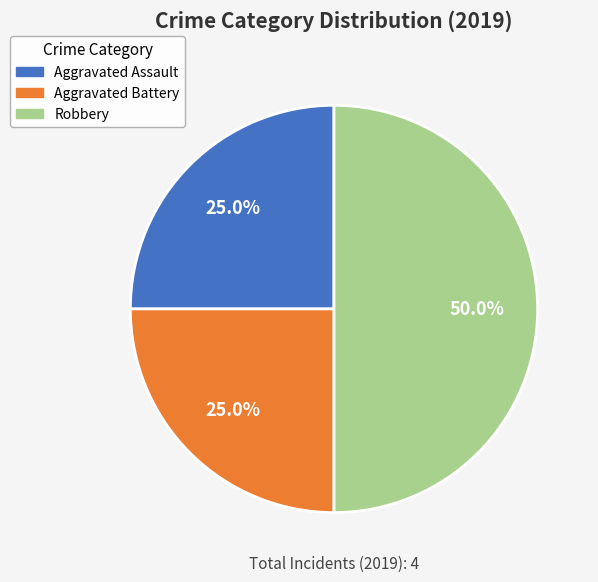

What percentage do Aggravated Battery and Aggravated Assault together represent?

50.0%